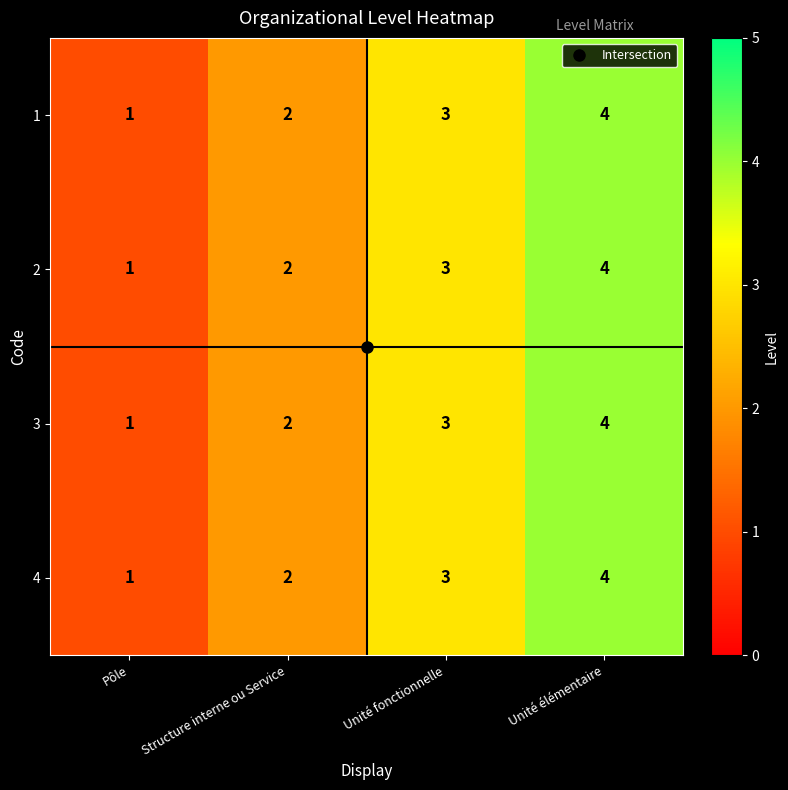

How many 1 values are between 2 and 4?

3